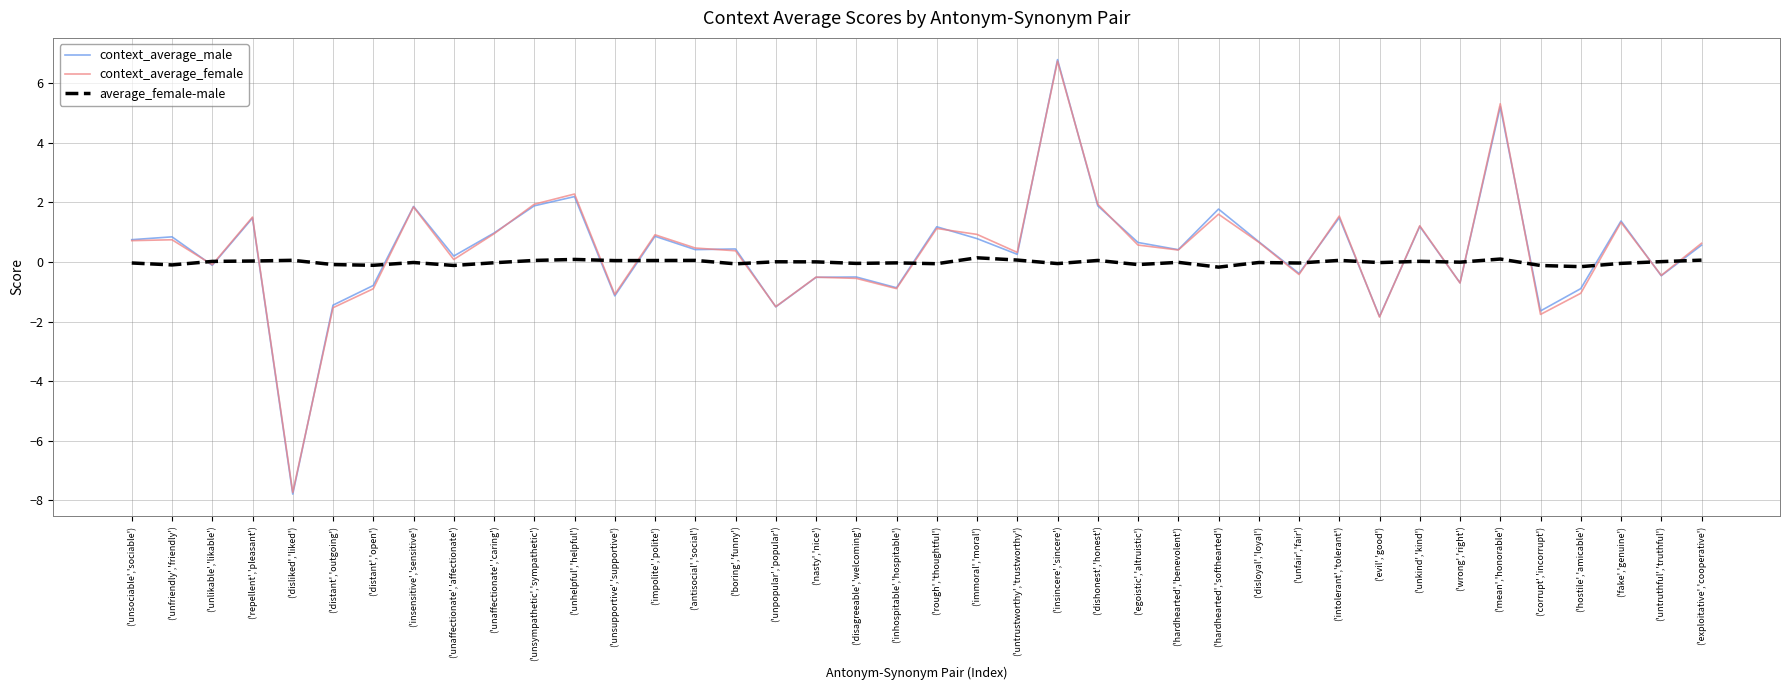

Where does the context_average_male series first go above 0?

('unsociable','sociable')